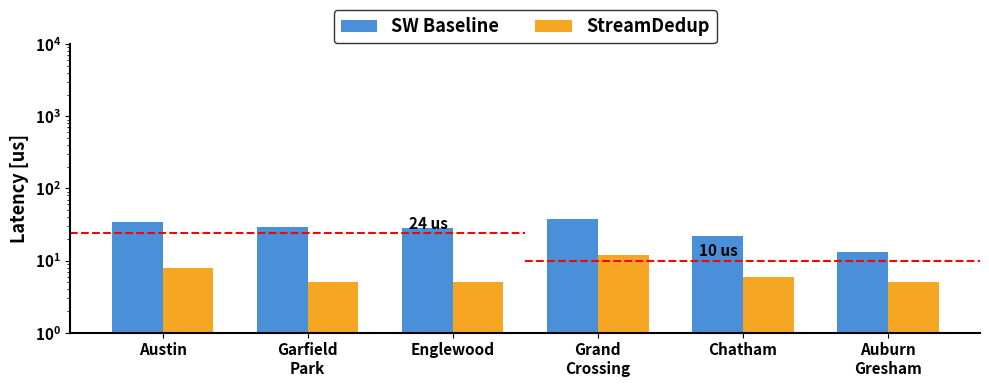

Reading right to left, what are all the values shown in this chart?

SW Baseline: 13	22	38	28	29	34
StreamDedup: 5	6	12	5	5	8